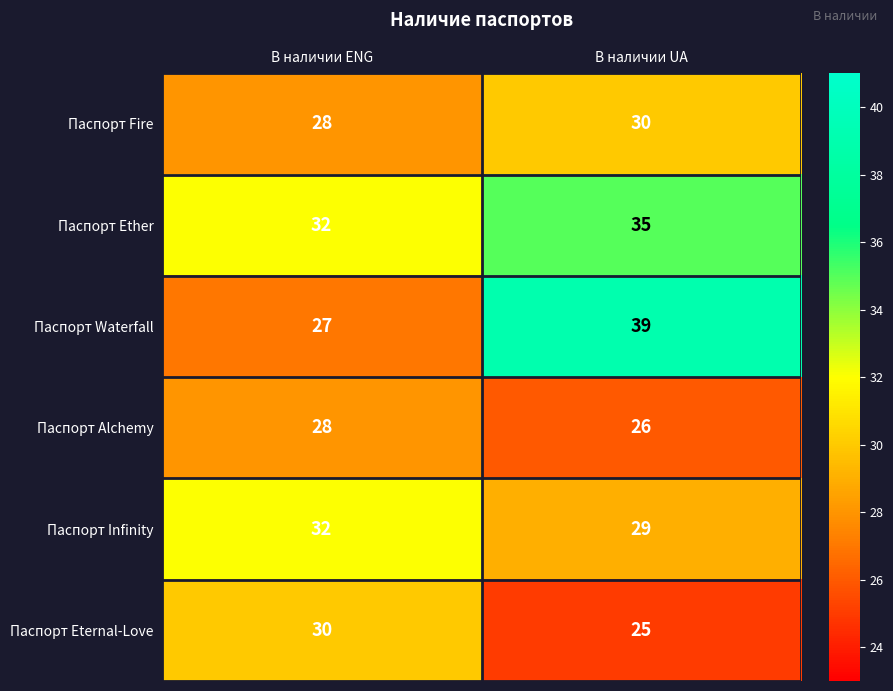

List the labels in order of Паспорт Eternal-Love value, smallest first.

В наличии UA, В наличии ENG